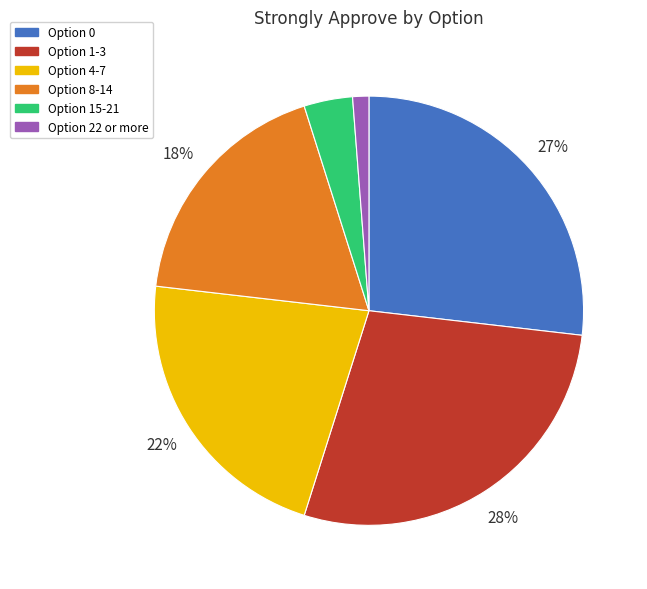

To the nearest percent, what is the average slice percentage?

17%